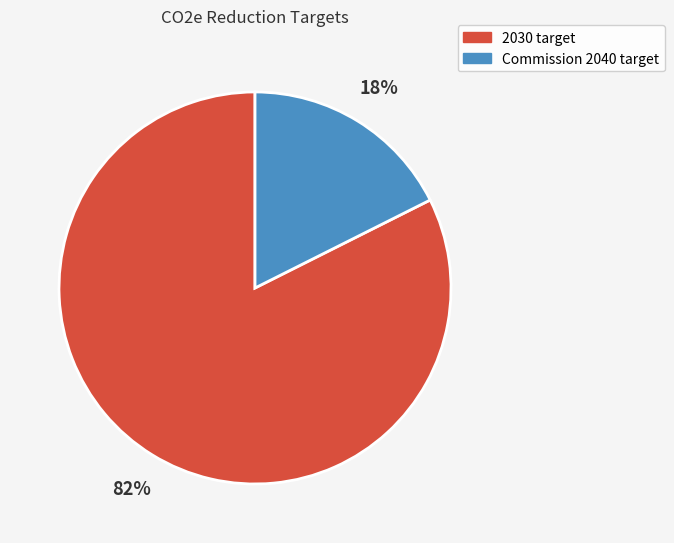

To the nearest percent, what is the combined percentage of 2030 target and Commission 2040 target?

100%